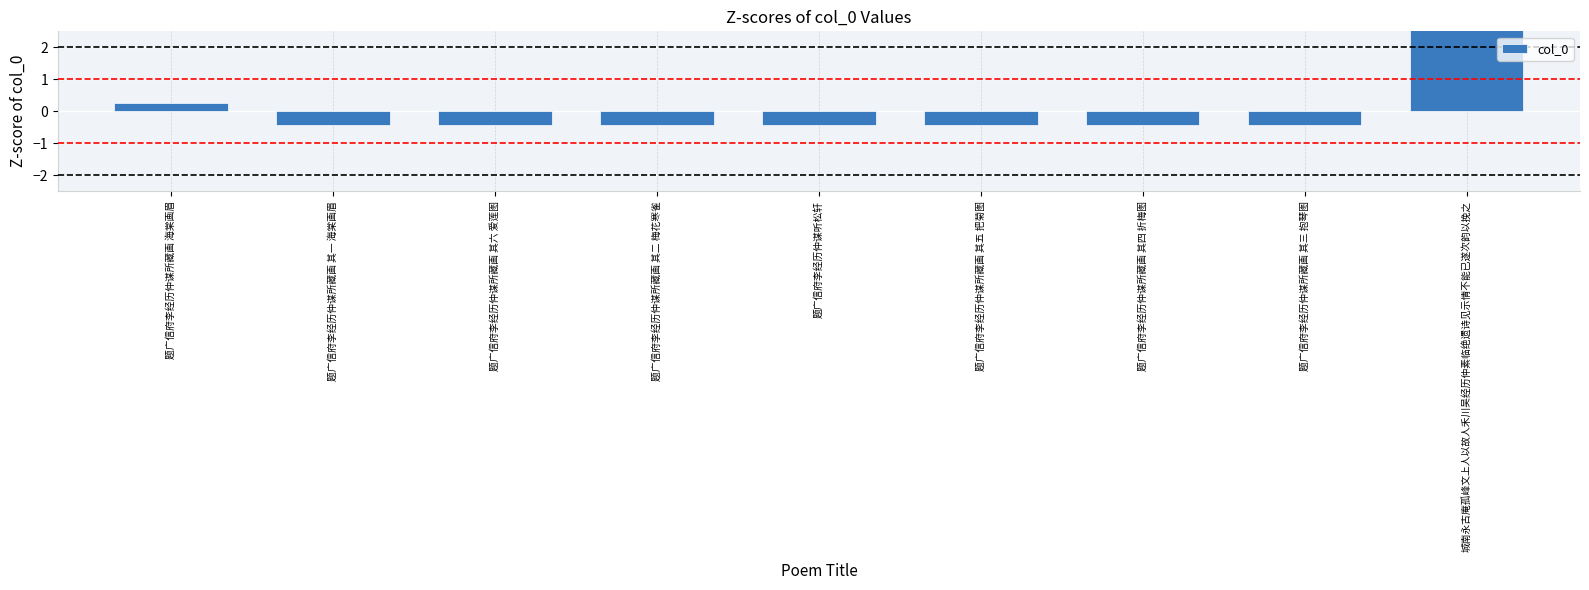

Are the bars grouped side by side (vs. stacked)?

No